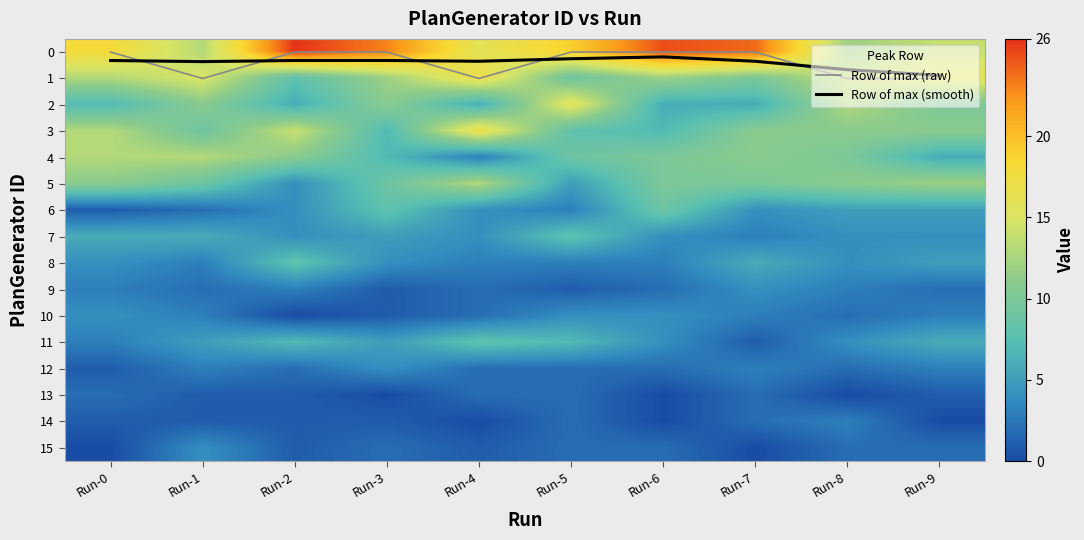

The Row of max (raw) series shows 1.0 at Run-4. True or false?

True